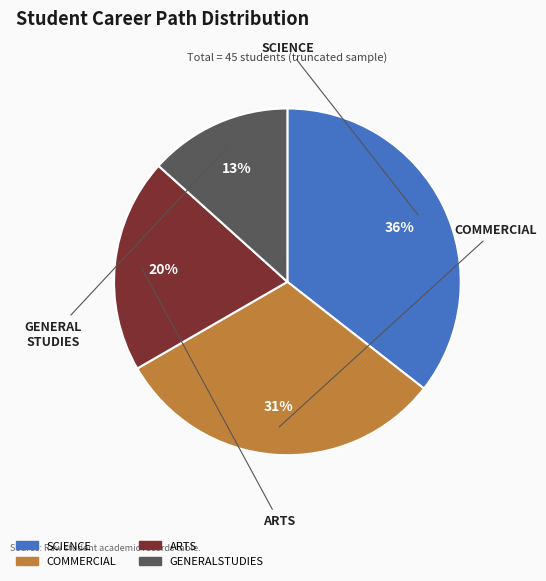

Is COMMERCIAL the majority of the pie?

No